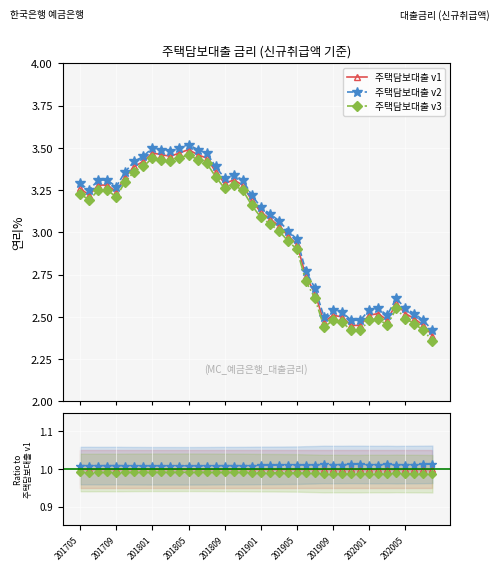

Does the chart display data point markers on the line(s)?

Yes